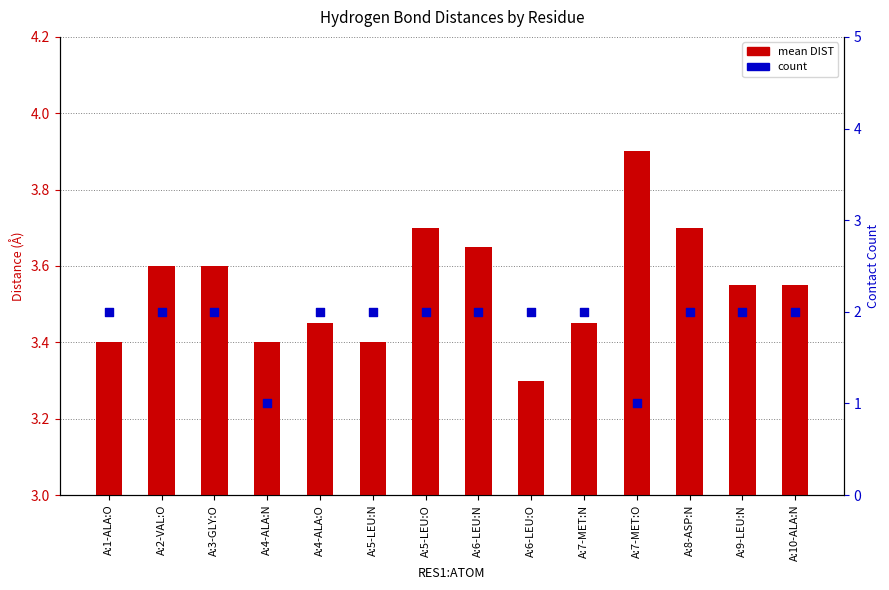

Which series has the largest total across all categories?

mean DIST